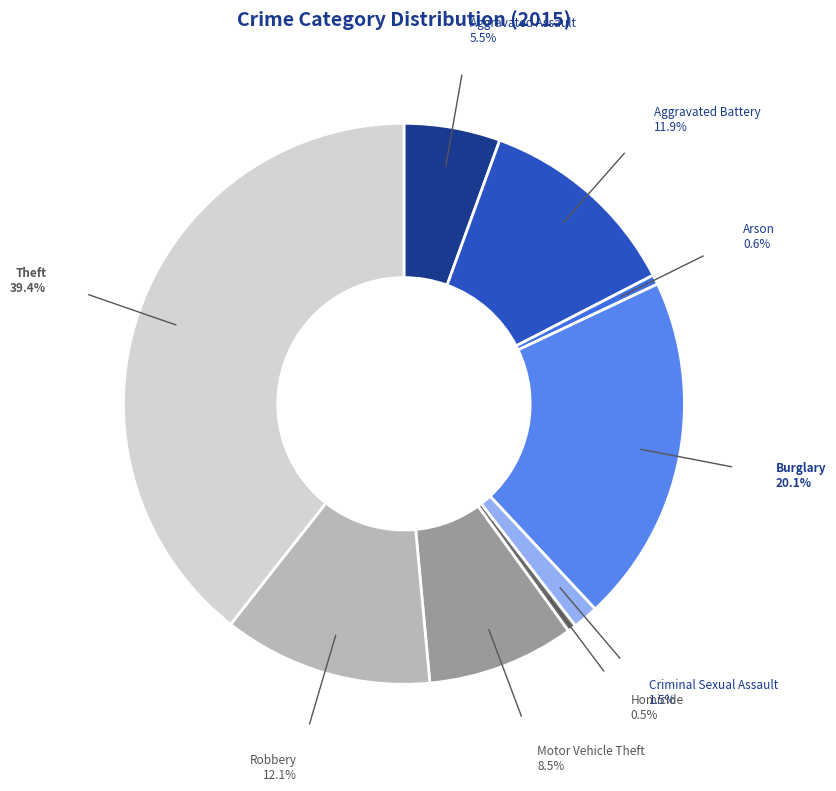

How many segments does this pie chart have?

9